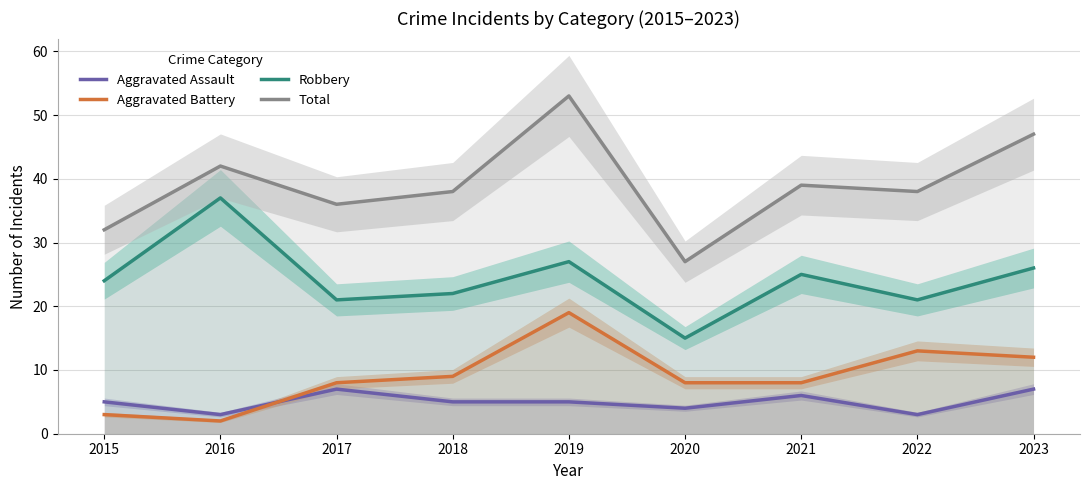

List the series in order of their peak value, highest first.

Total, Robbery, Aggravated Battery, Aggravated Assault